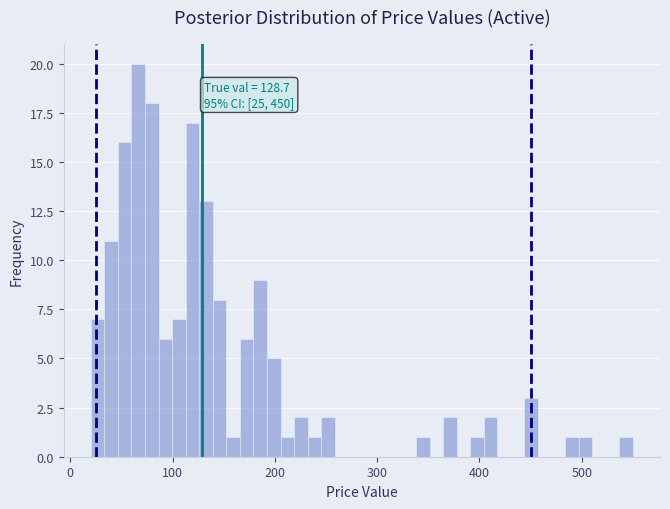

Read against the x-axis, roughly where is the centre of the tallest bar?

70